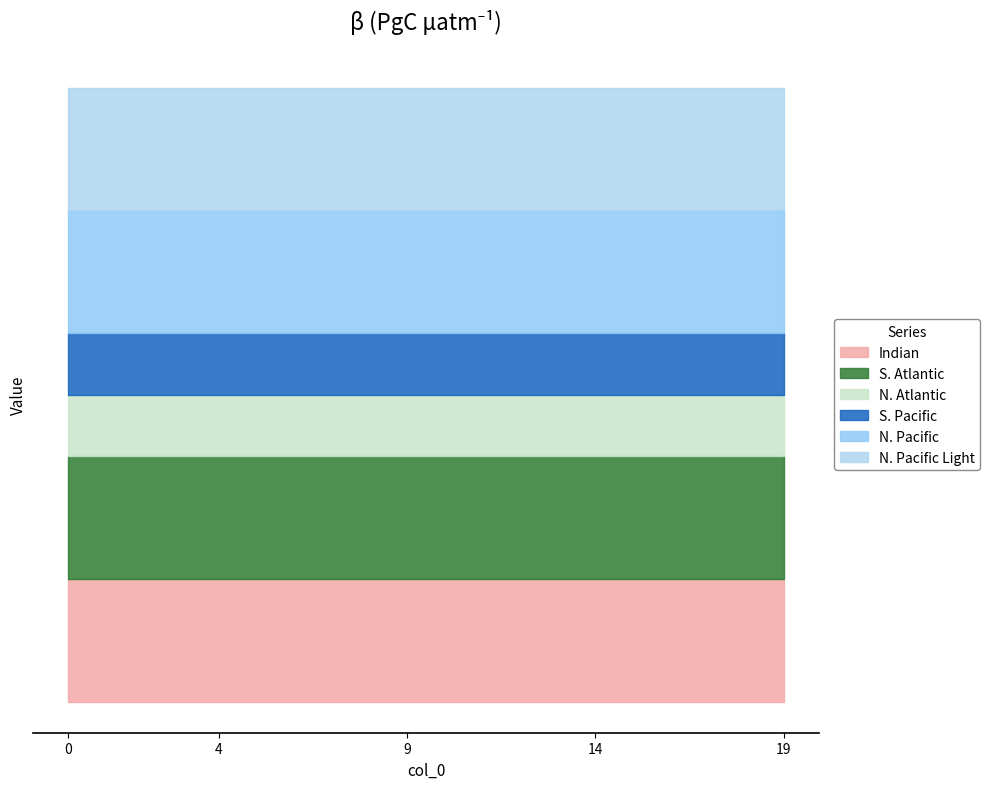

True or false: col_7 and col_4 cross at least once.

False